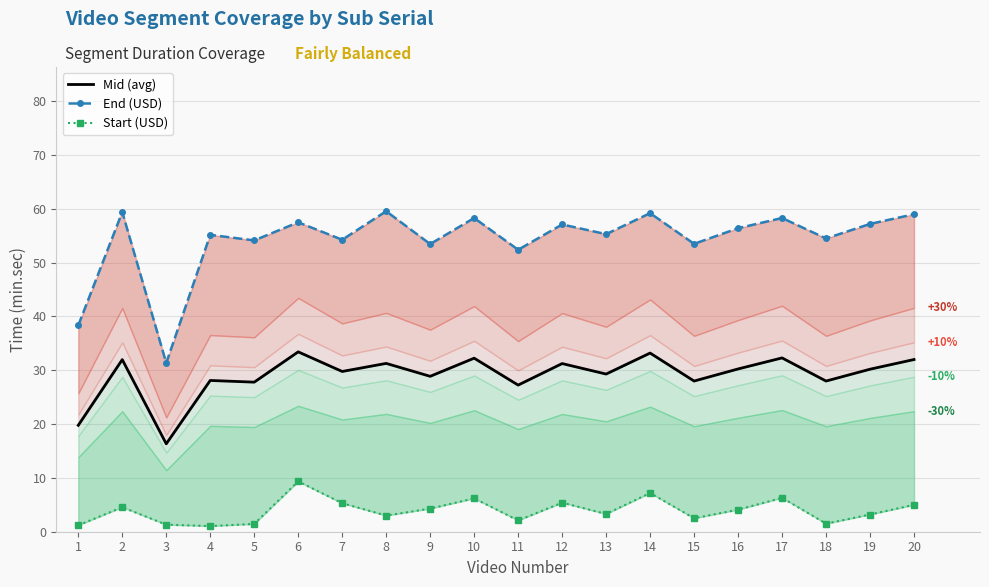

Reading left to right, extract all data points from this chart.

Mid (avg): 1=19.8	2=32.0	3=16.3	4=28.1	5=27.8	6=33.4	7=29.8	8=31.3	9=28.9	10=32.2	11=27.2	12=31.2	13=29.3	14=33.2	15=28.0	16=30.2	17=32.3	18=28.0	19=30.2	20=32.0
End (USD): 1=38.4	2=59.4	3=31.4	4=55.2	5=54.1	6=57.5	7=54.3	8=59.6	9=53.5	10=58.3	11=52.4	12=57.1	13=55.3	14=59.2	15=53.5	16=56.4	17=58.3	18=54.5	19=57.2	20=59.0
Start (USD): 1=1.2	2=4.6	3=1.3	4=1.1	5=1.4	6=9.3	7=5.3	8=3.0	9=4.3	10=6.2	11=2.1	12=5.4	13=3.3	14=7.2	15=2.5	16=4.1	17=6.3	18=1.5	19=3.2	20=5.0